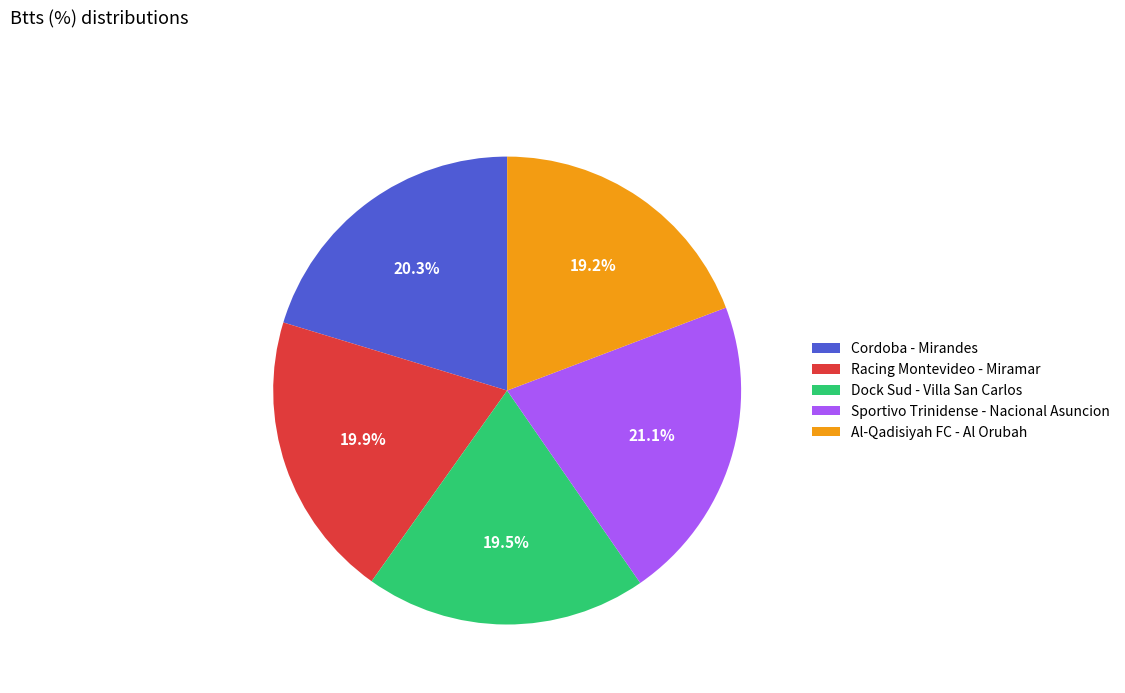

To the nearest percent, what percentage of the pie is Cordoba - Mirandes?

20%